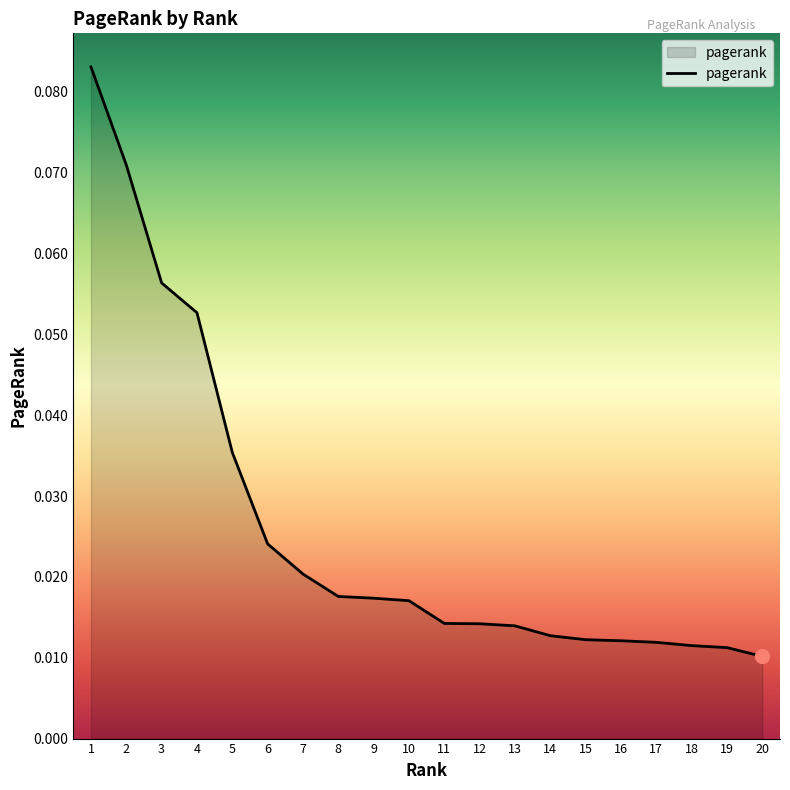

How many lines are shown in the chart?

1